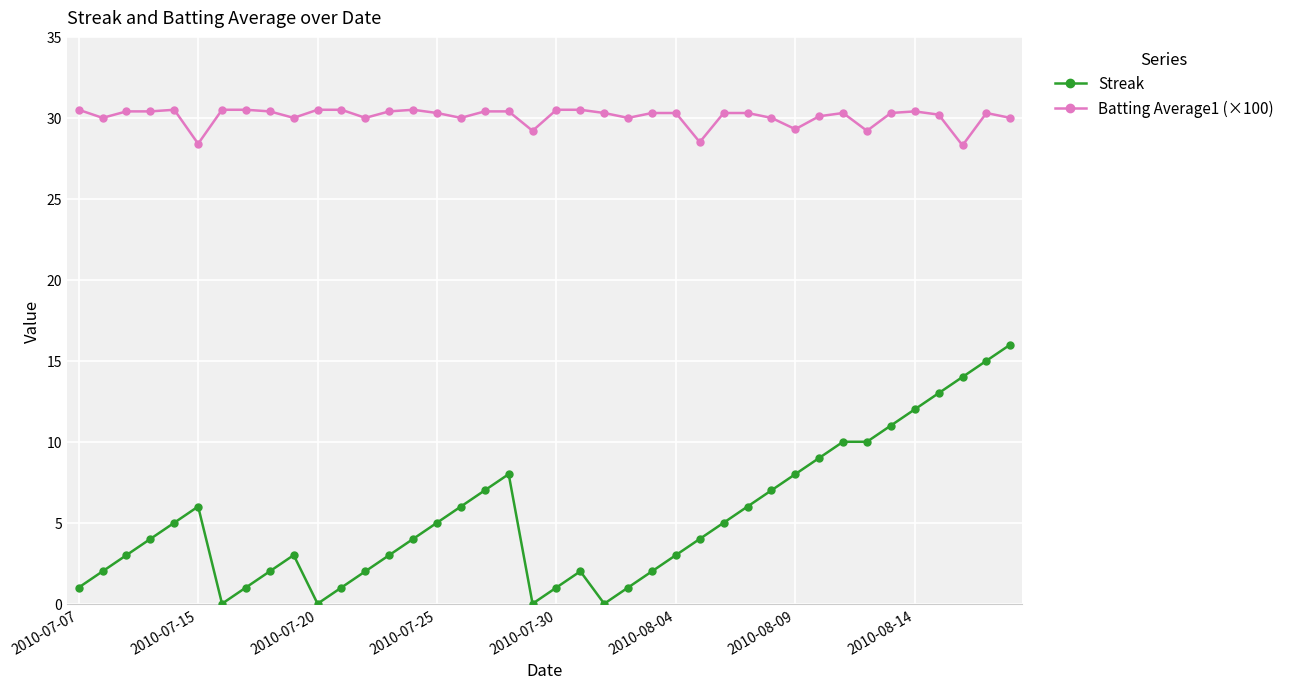

How many lines are shown in the chart?

2